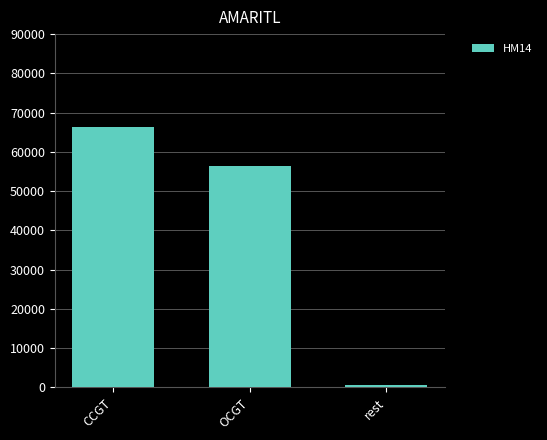

Reading left to right, what are all the values shown in this chart?

CCGT=66300.0	OCGT=56529.5	rest=695.8